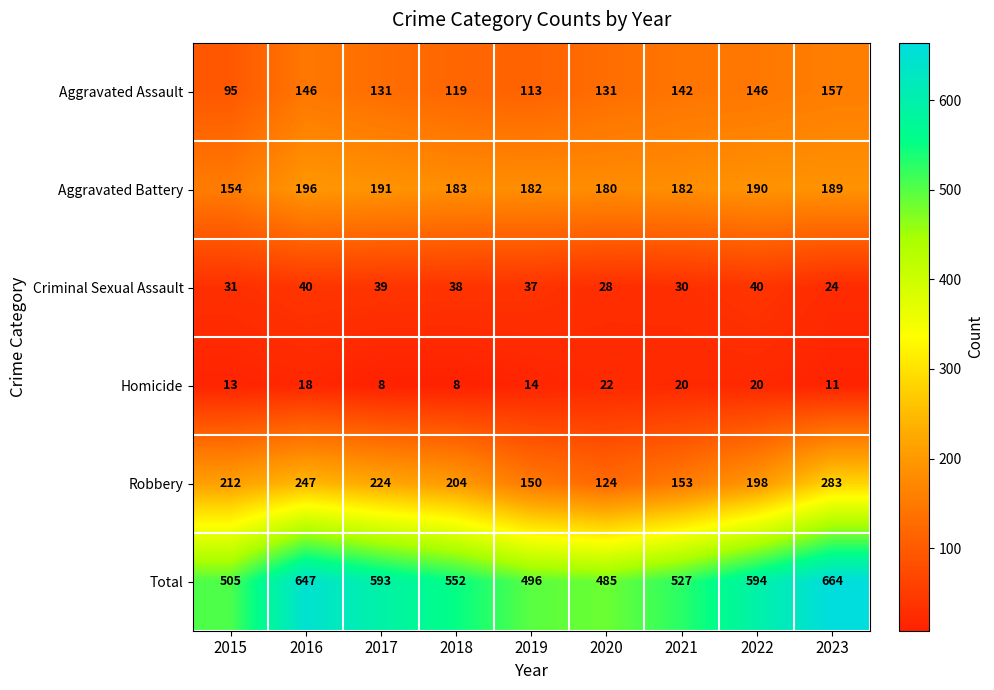

Rank the series by their maximum value, from lowest to highest.

Homicide, Criminal Sexual Assault, Aggravated Assault, Aggravated Battery, Robbery, Total